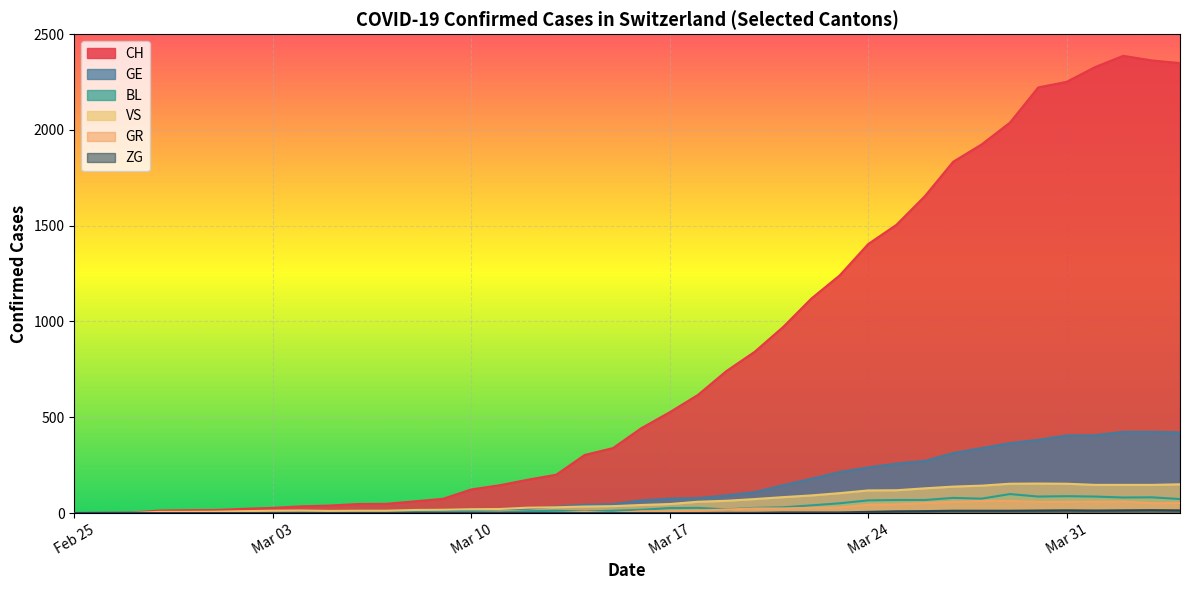

What is the maximum value for GR?

63